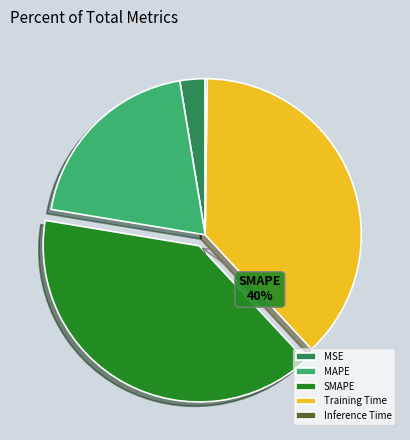

Approximately how many times larger is the value at MAPE compared to Training Time?

0.5